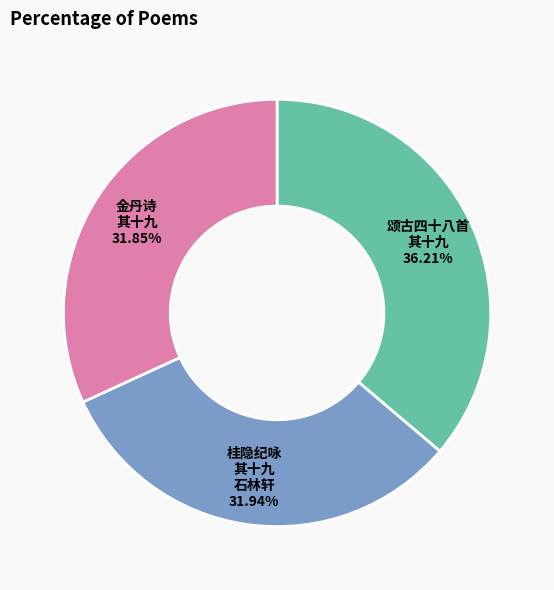

Is there a majority slice in this chart?

No